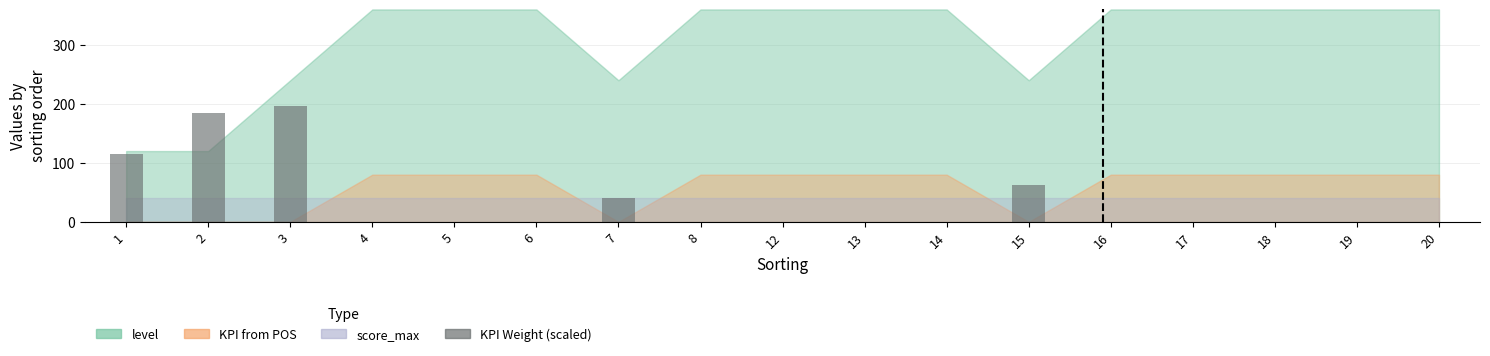

The value at 7 is 54.2. True or false?

False